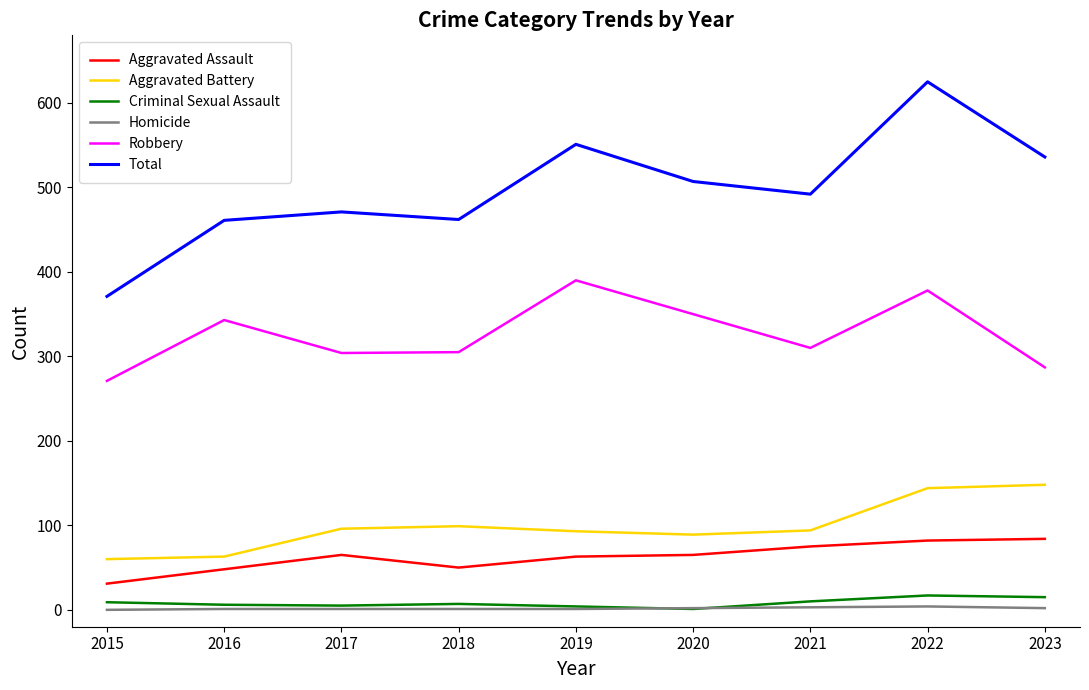

Rank the series at 2021 from highest to lowest value.

Total, Robbery, Aggravated Battery, Aggravated Assault, Criminal Sexual Assault, Homicide